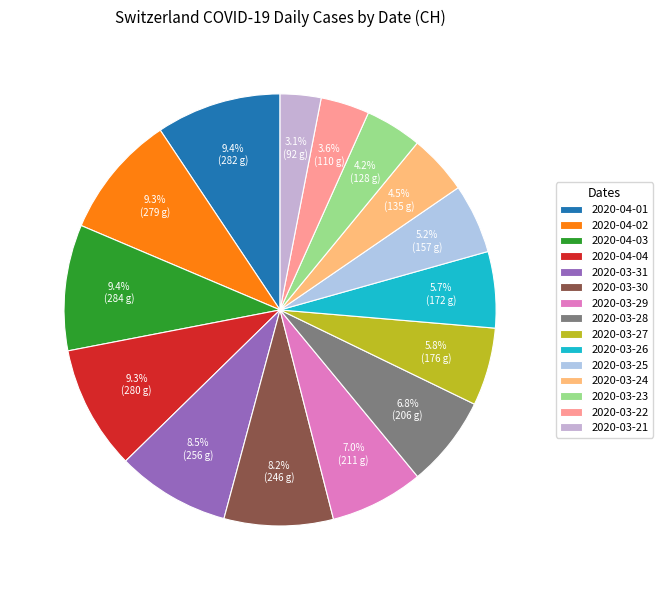

Does 2020-04-04 represent more than half of the total?

No